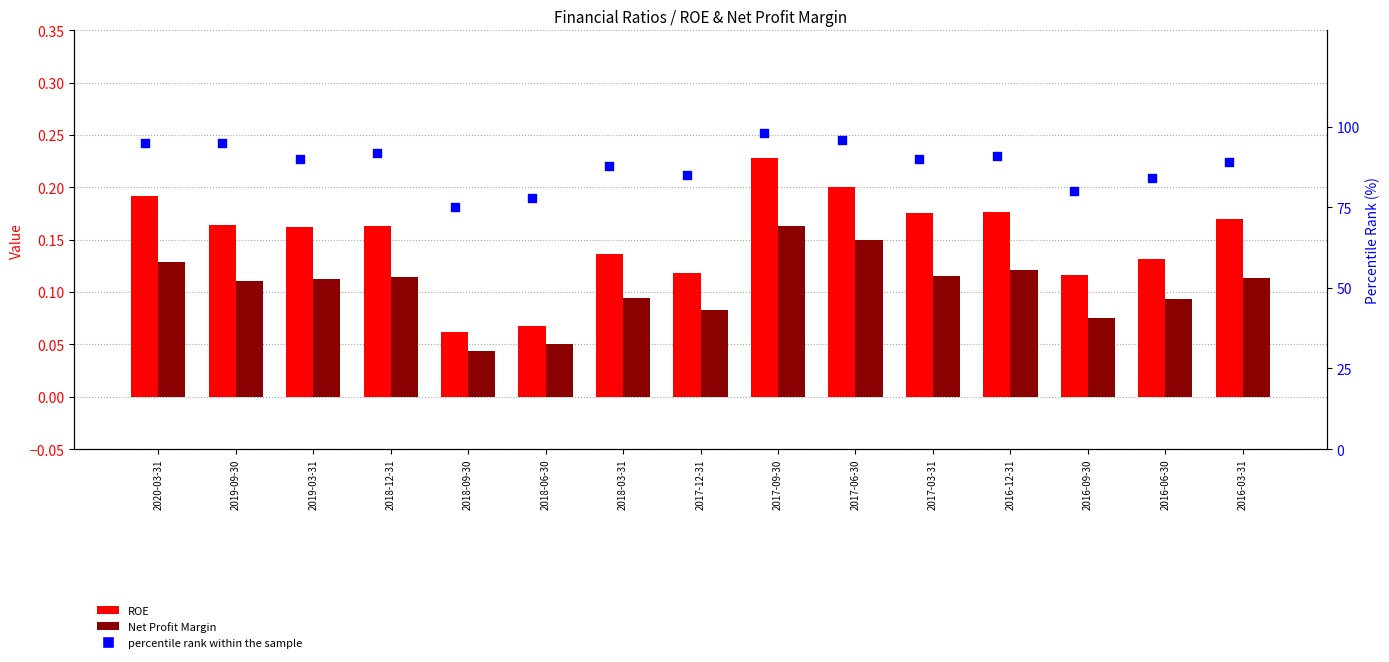

Which series has the widest spread of Y values?

percentile rank within the sample